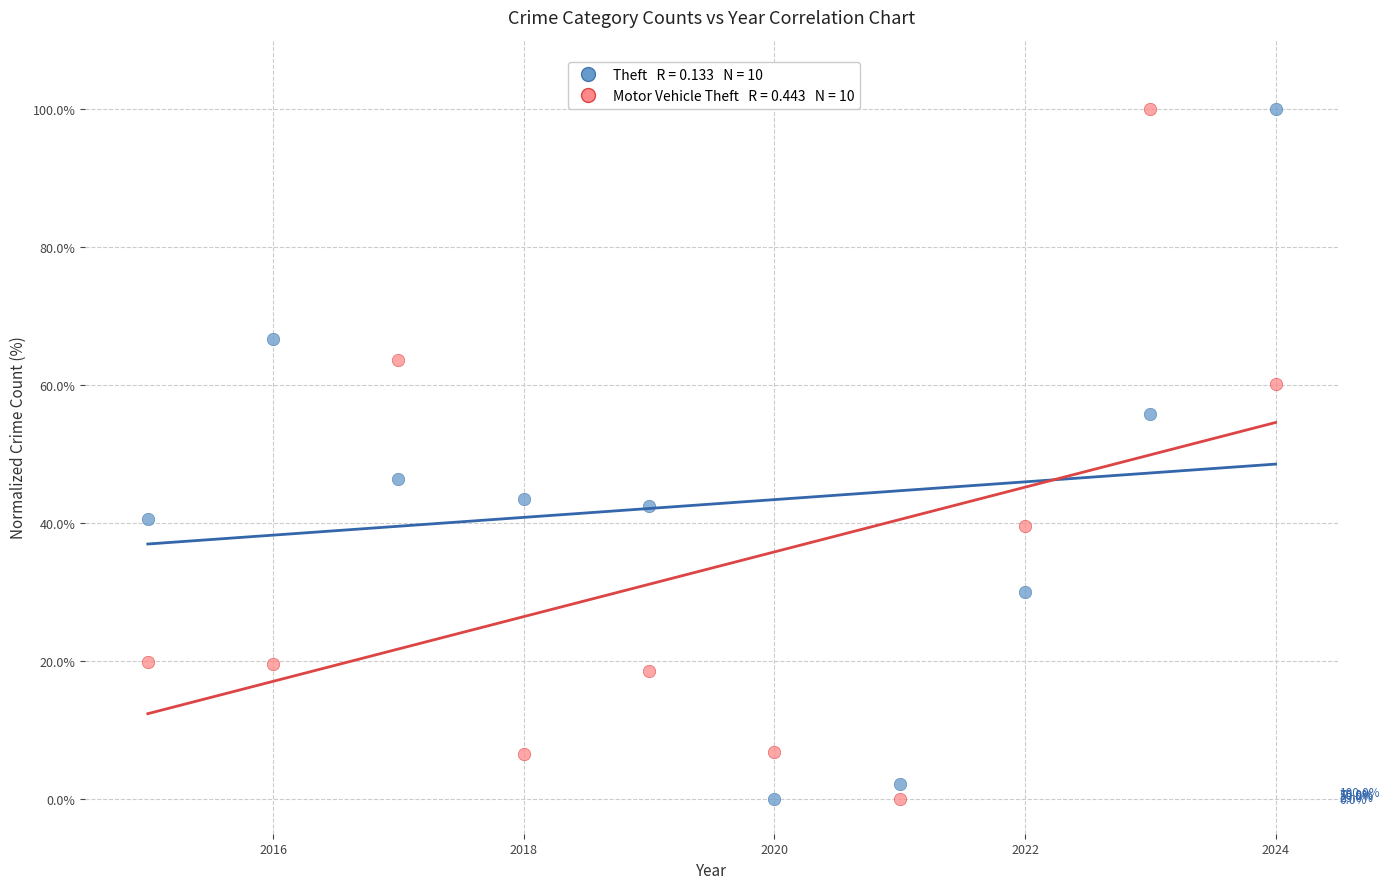

Across all data points, what is the range of Y values (max minus min)?

100.0